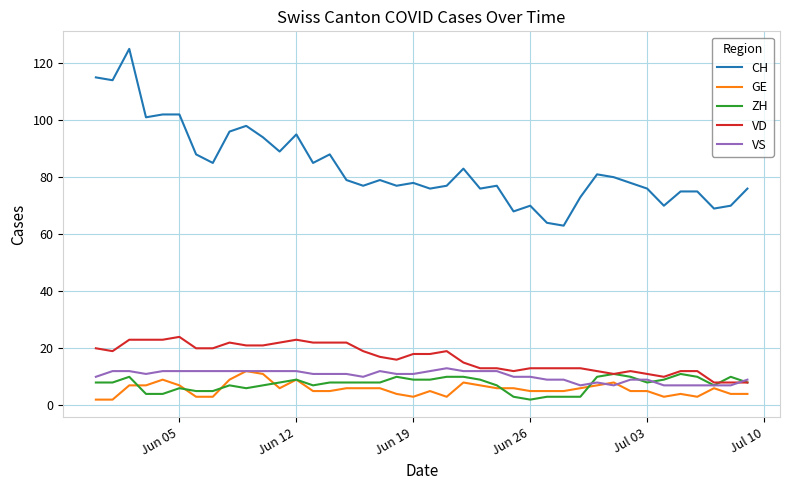

What are all the series names shown in the legend?

CH, GE, ZH, VD, VS